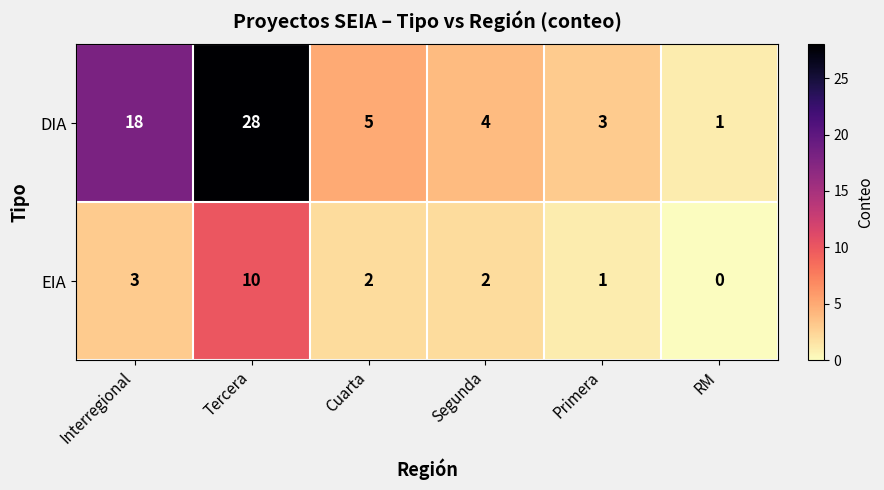

Count the number of categories in the chart.

6